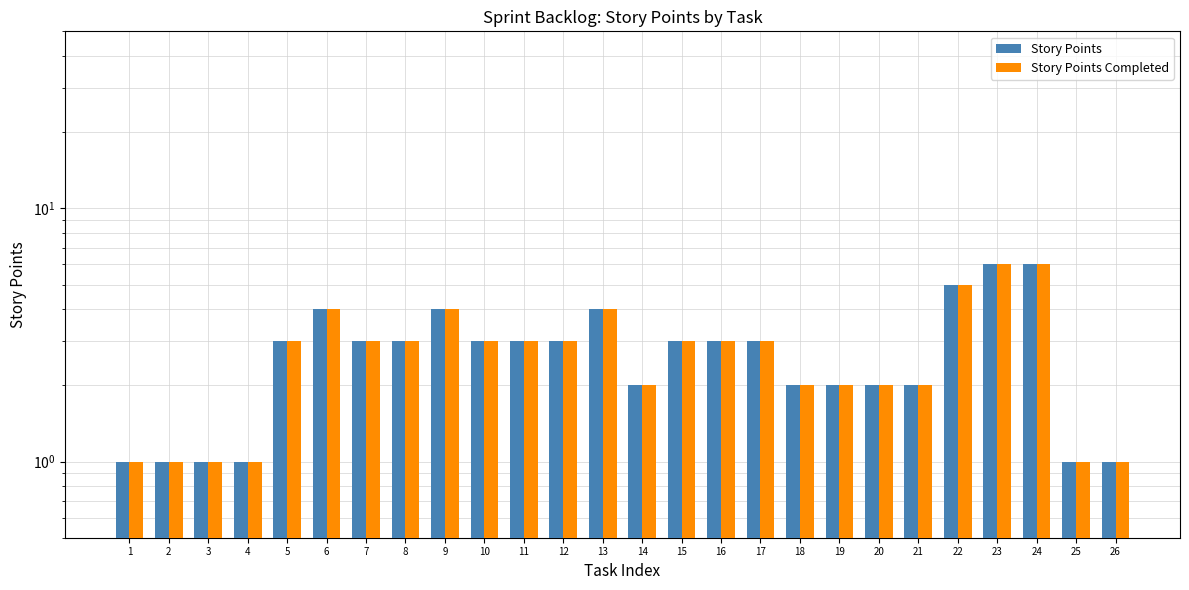

What is the difference between the maximum and minimum values in the Story Points Completed series?

5